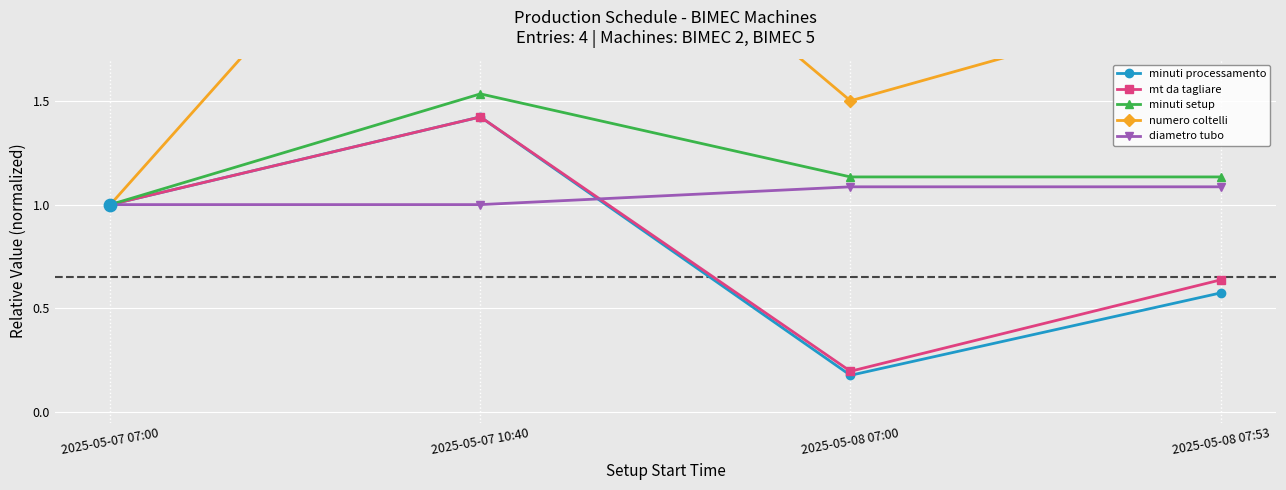

Which series contains the lowest Y value?

minuti processamento